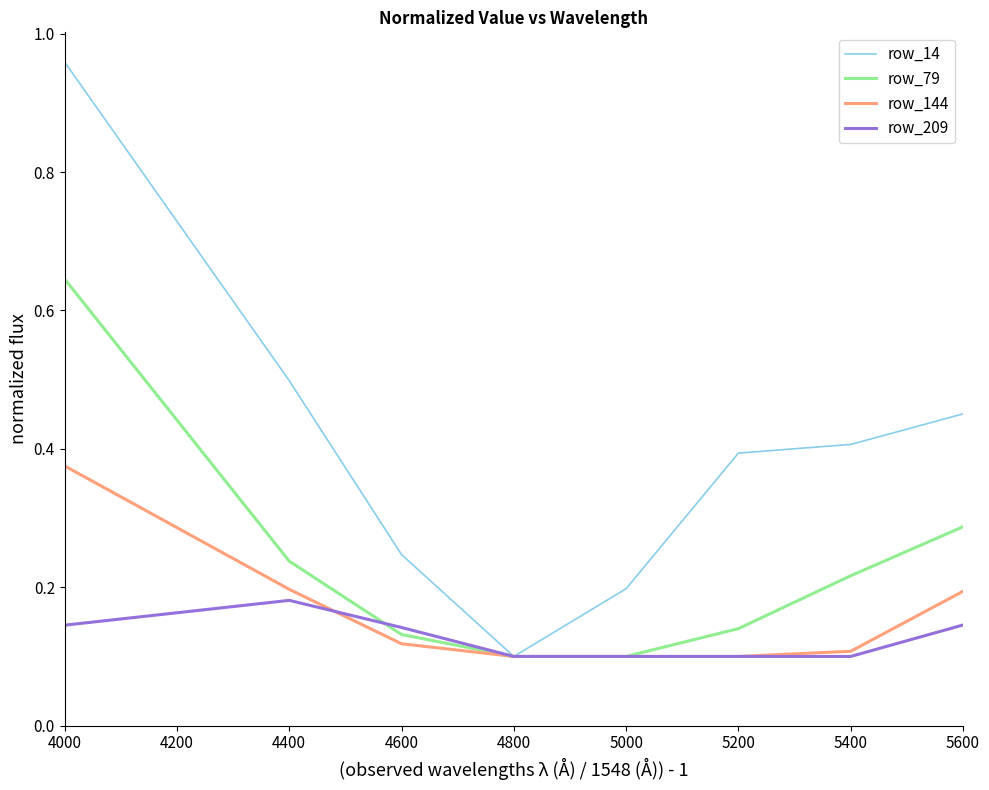

Between 4400 and 5000, which series saw the biggest shift?

row_14